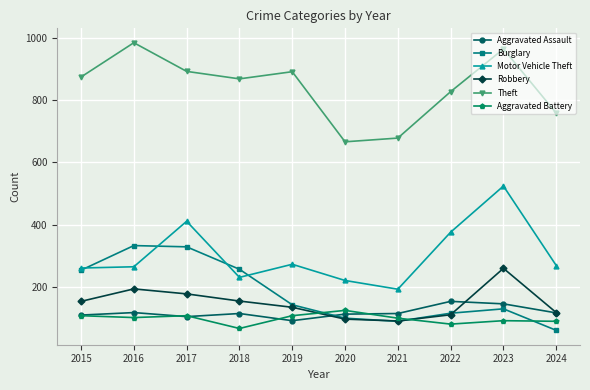

What value does the Robbery series have at 2022?

111